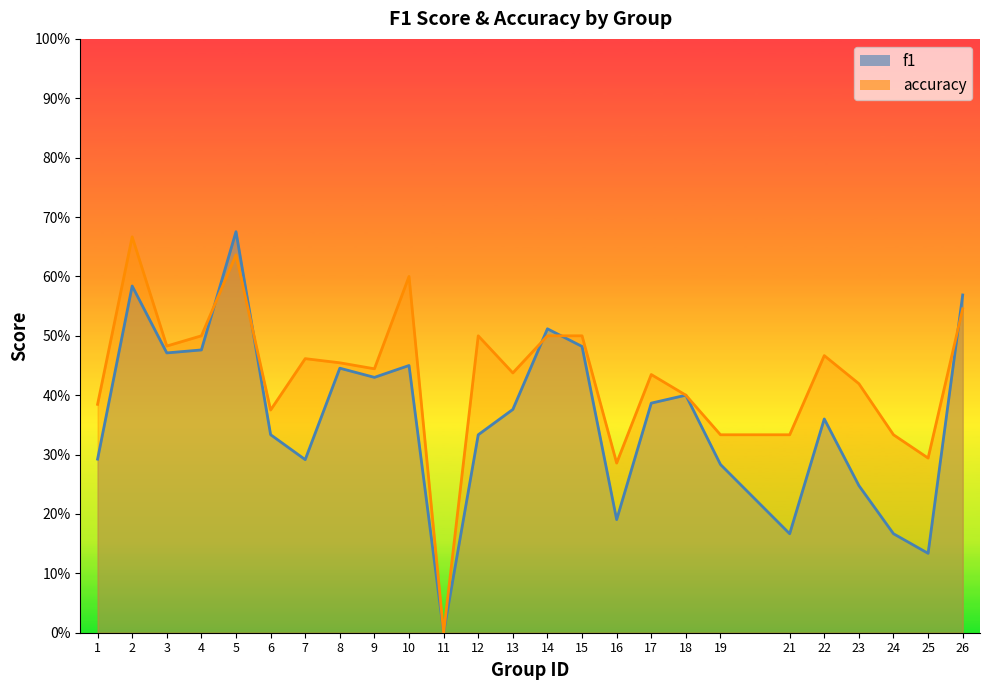

What are all the series names shown in the legend?

f1, accuracy